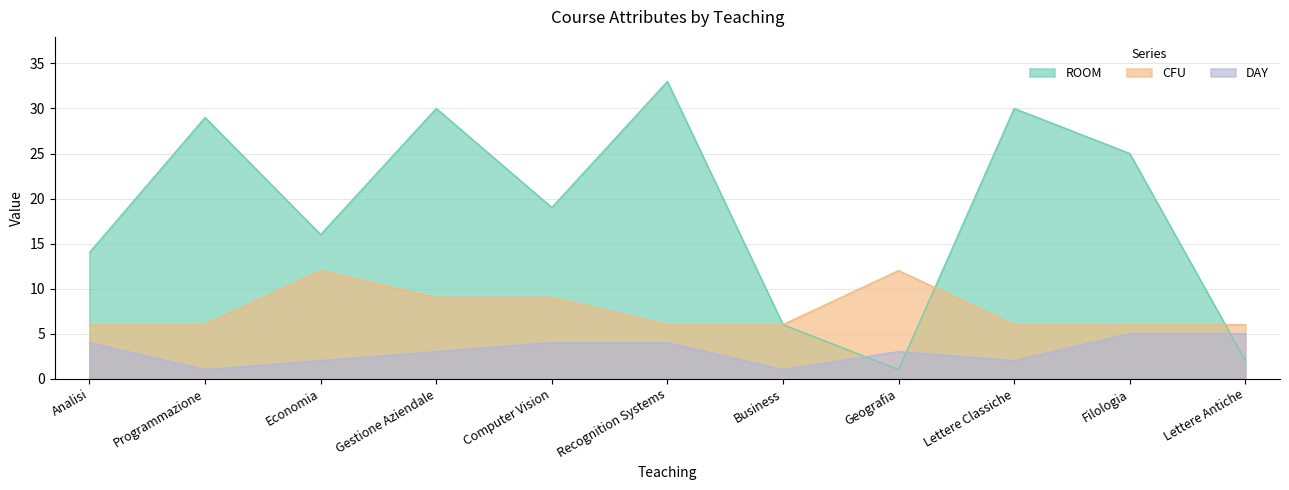

How many times do CFU and ROOM cross each other?

2